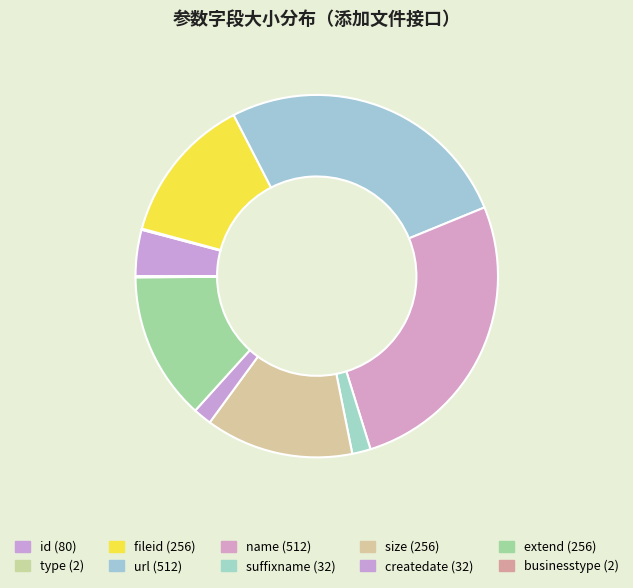

Which slice is the smallest?

type